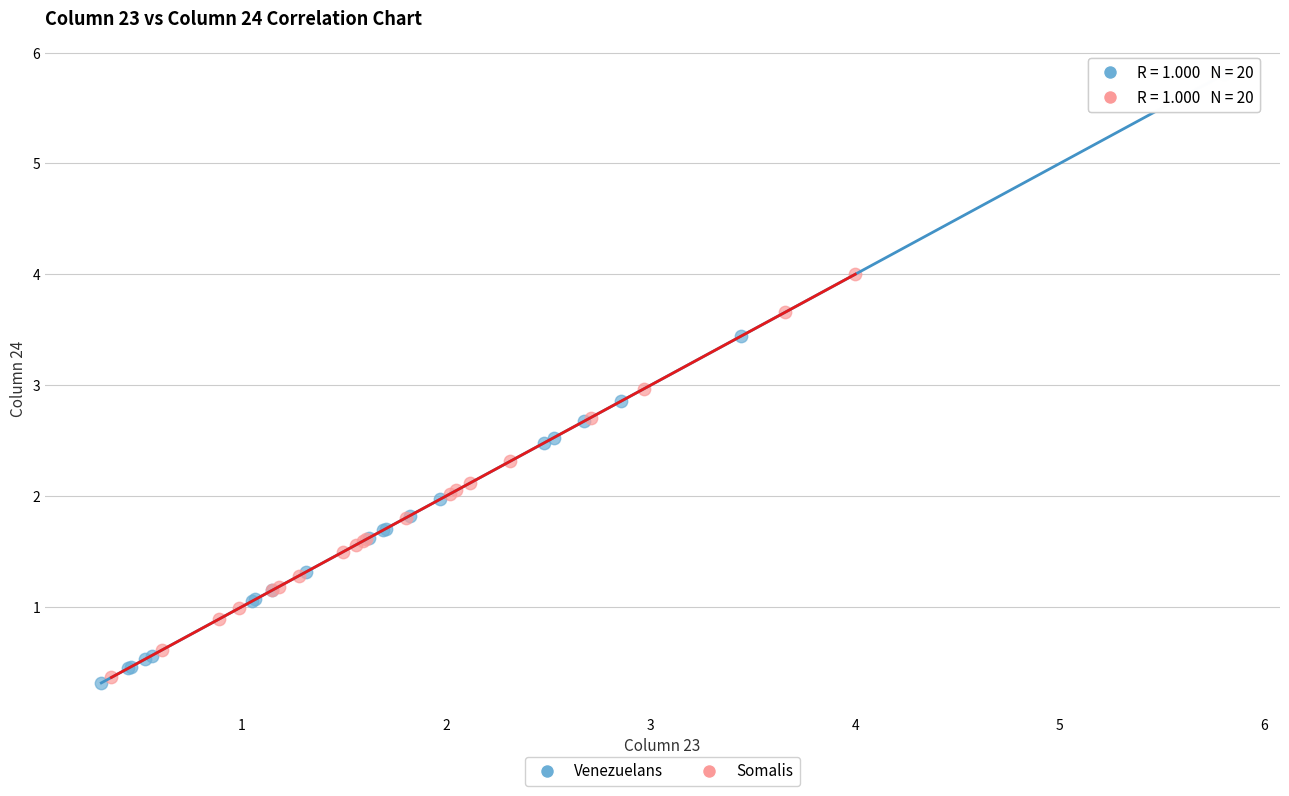

Which series has the widest spread of Y values?

Venezuelans